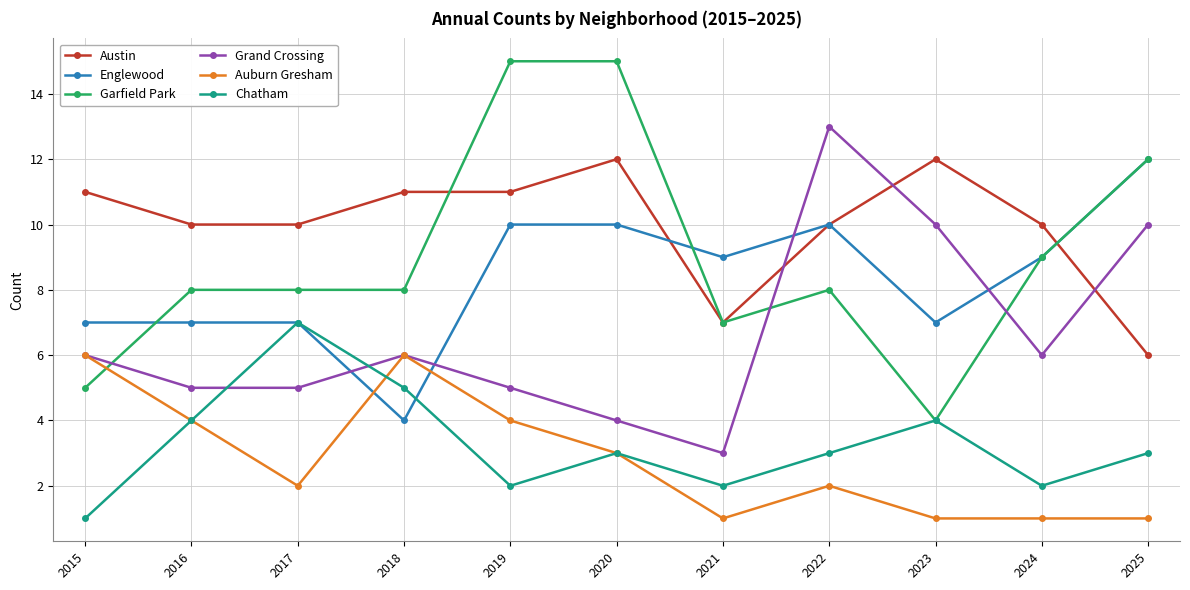

Reading left to right, extract all data points from this chart.

Austin: 2015=11	2016=10	2017=10	2018=11	2019=11	2020=12	2021=7	2022=10	2023=12	2024=10	2025=6
Englewood: 2015=7	2016=7	2017=7	2018=4	2019=10	2020=10	2021=9	2022=10	2023=7	2024=9	2025=12
Garfield Park: 2015=5	2016=8	2017=8	2018=8	2019=15	2020=15	2021=7	2022=8	2023=4	2024=9	2025=12
Grand Crossing: 2015=6	2016=5	2017=5	2018=6	2019=5	2020=4	2021=3	2022=13	2023=10	2024=6	2025=10
Auburn Gresham: 2015=6	2016=4	2017=2	2018=6	2019=4	2020=3	2021=1	2022=2	2023=1	2024=1	2025=1
Chatham: 2015=1	2016=4	2017=7	2018=5	2019=2	2020=3	2021=2	2022=3	2023=4	2024=2	2025=3